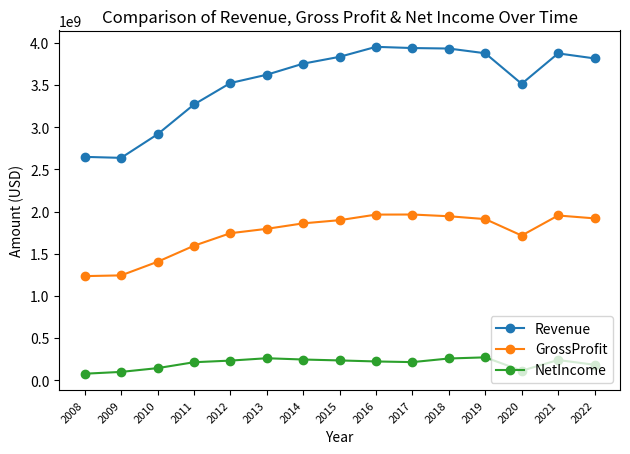

What is the value of the NetIncome point at the 4th from the left?

213725000